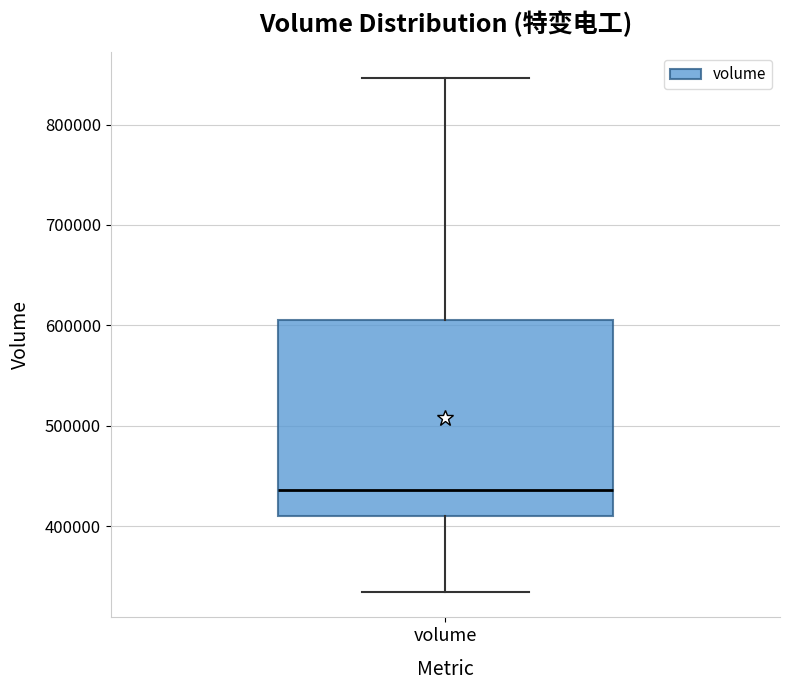

Transcribe this box plot: give where the median line is, the range the box spans, and where the two whiskers end, as read against the y-axis. The values are not printed on the chart, so give them approximately, as read against the axis.

median 440000, box 410000 to 610000, whiskers 330000 to 850000